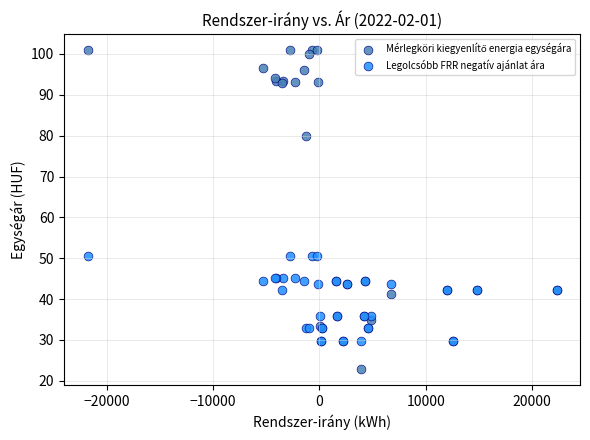

What is the X range (max minus min) for the scatter plot?

44119.4